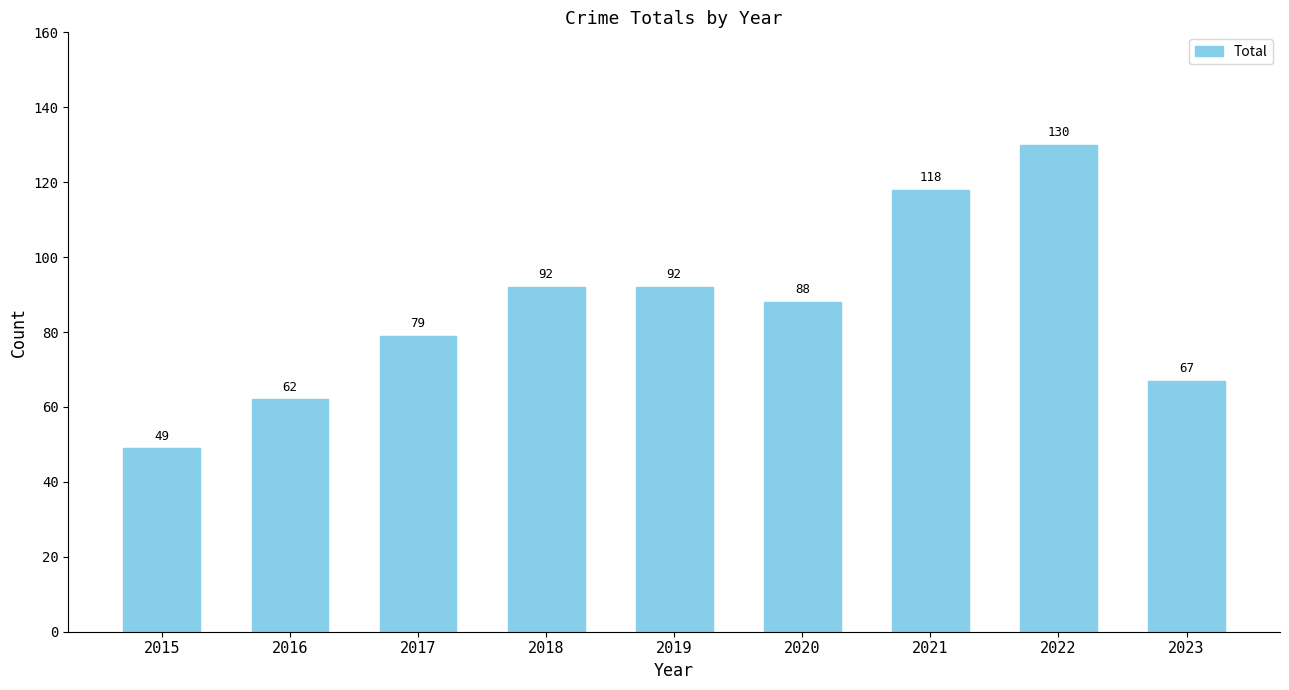

Where does the data first go above 88?

2018